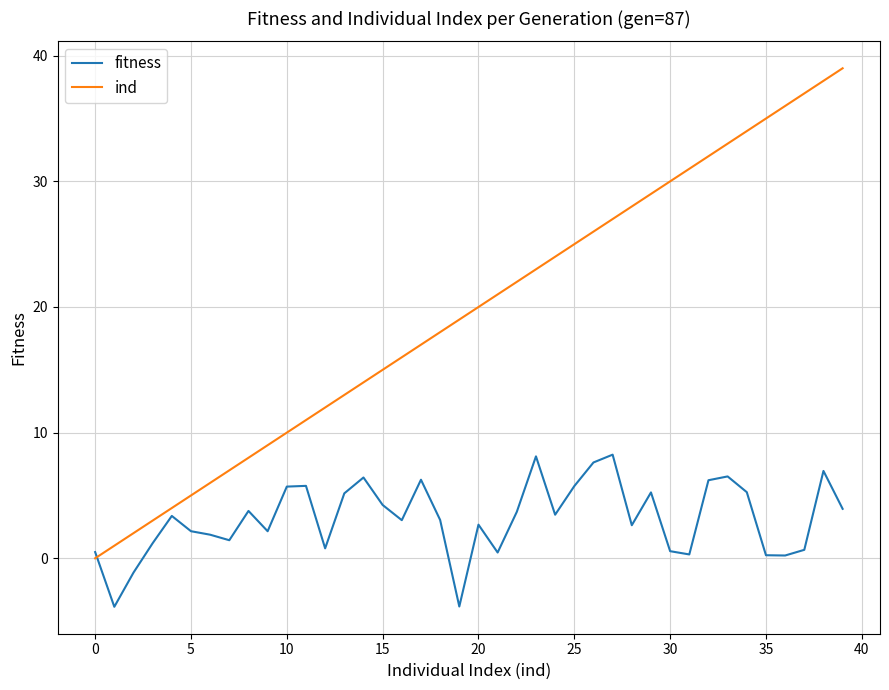

Which series ends up on top after the final intersection of ind and fitness?

ind